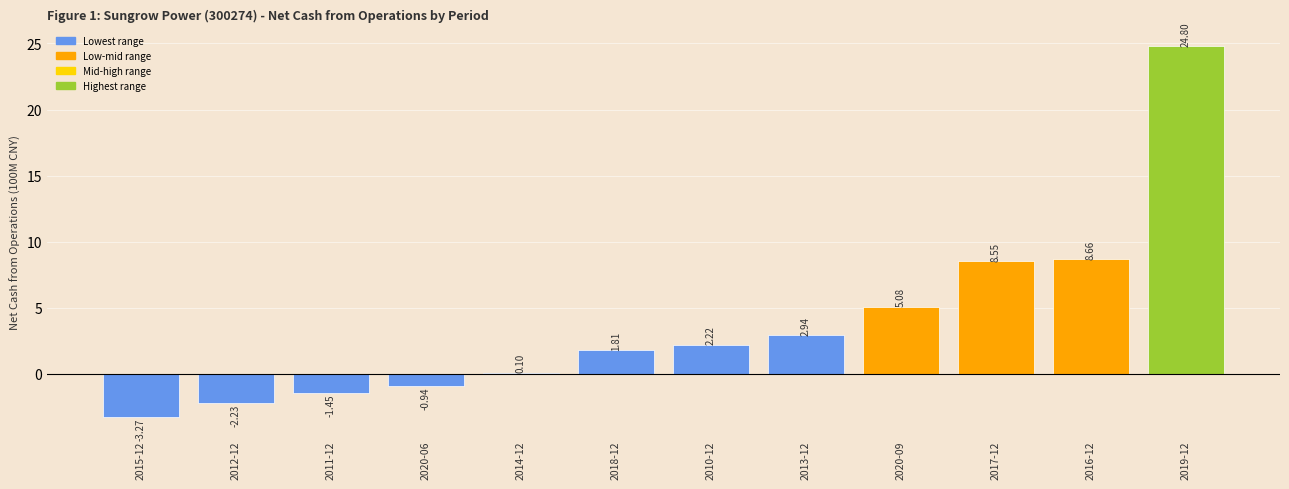

What position from the right is 2020-09?

4